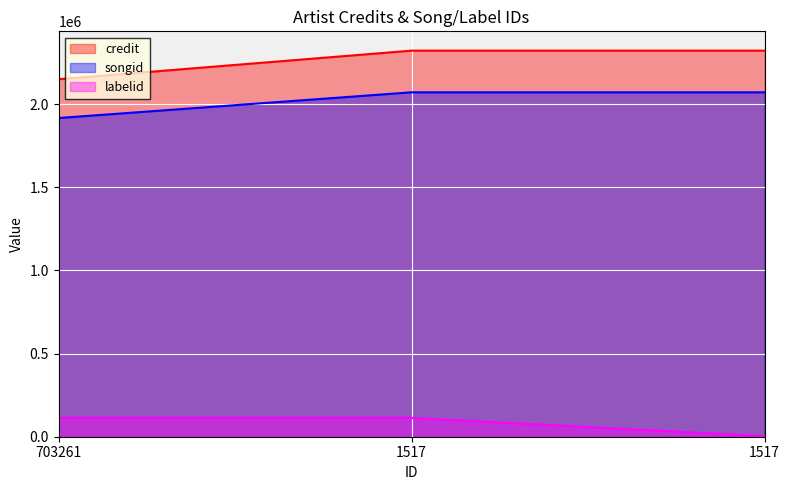

Reading left to right, what are all the values shown in this chart?

credit: 2150450	2322396	2322396
songid: 1917174	2071790	2071790
labelid: 113177	113177	3126